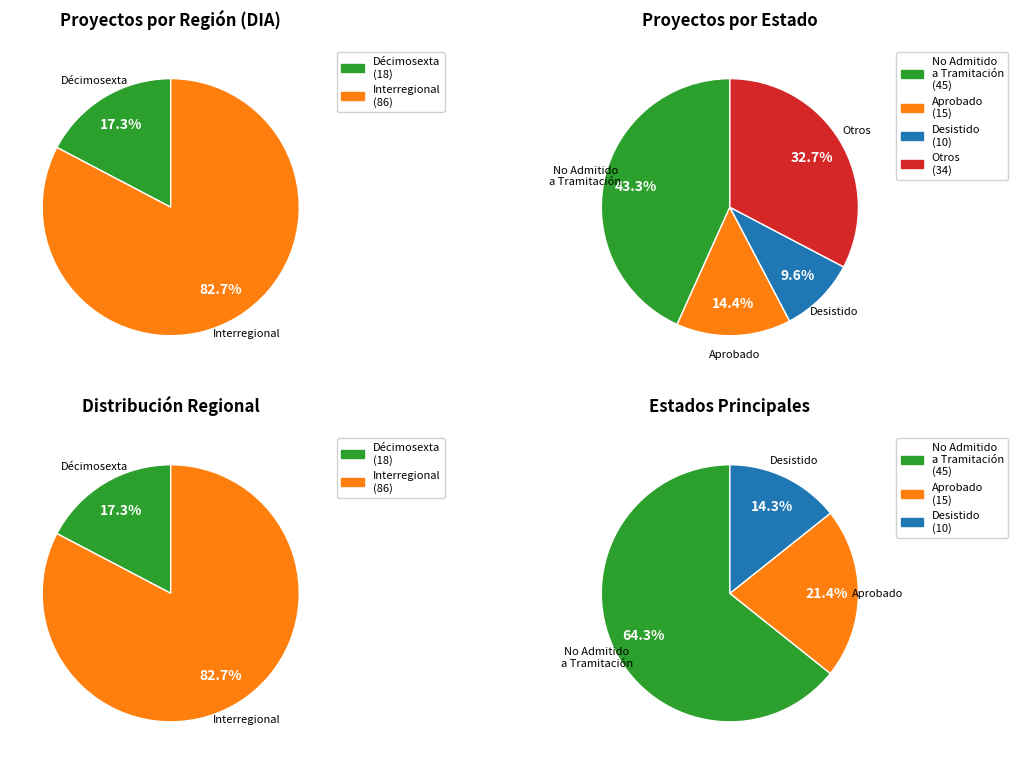

Is there a majority slice in this chart?

Yes